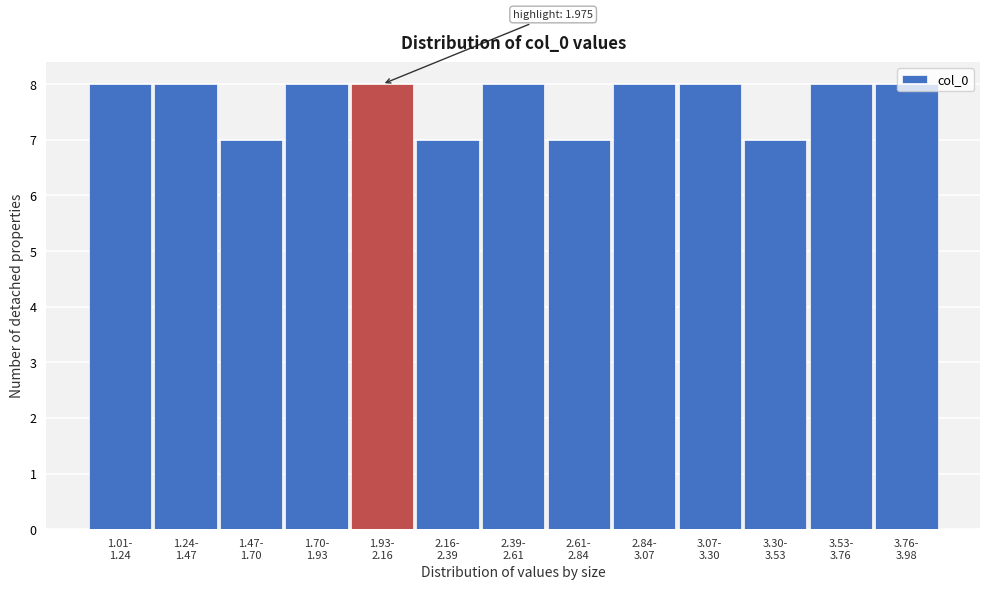

What is the minimum value shown in the chart?

7